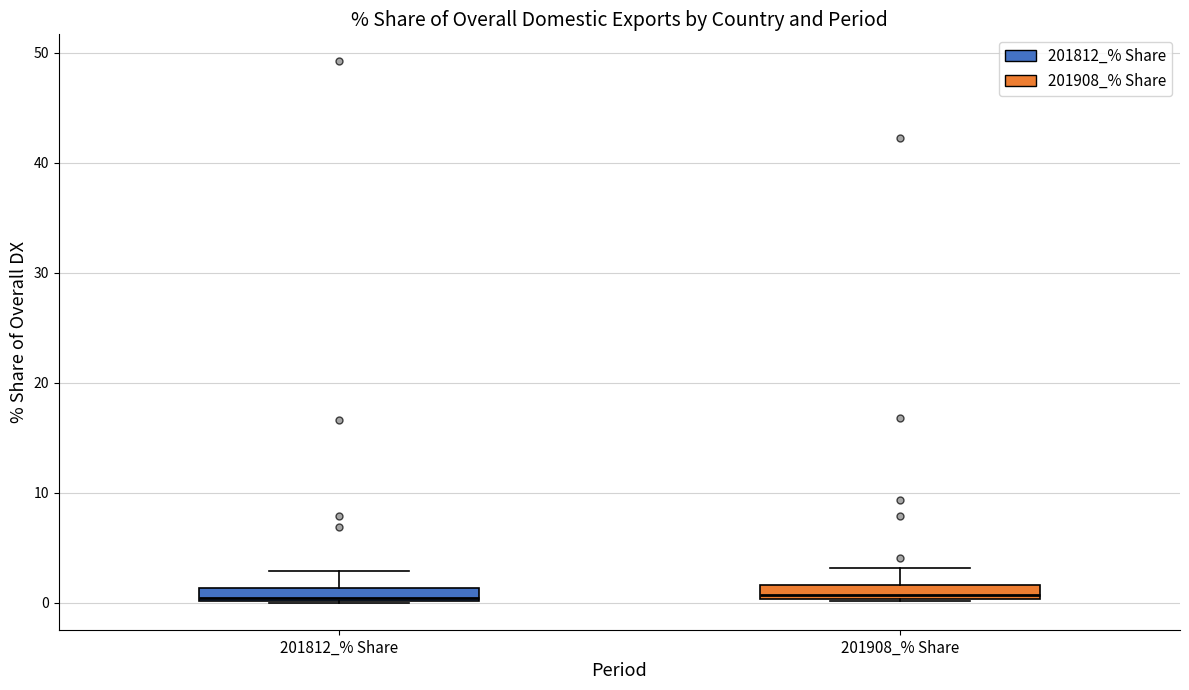

Where is the lower edge of the box for 201908_% Share on the y-axis? The values are not printed on the chart, so give them approximately, as read against the axis.

0